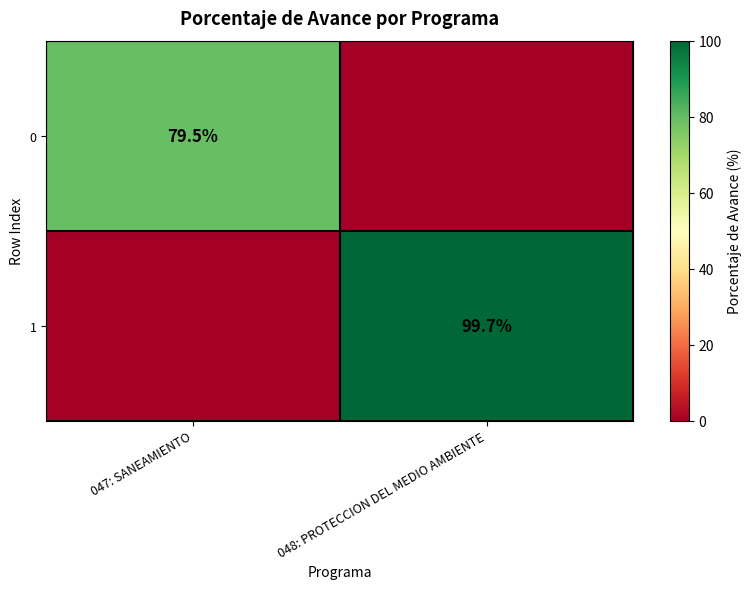

At which category is the sum across all series the highest?

048: PROTECCION DEL MEDIO AMBIENTE